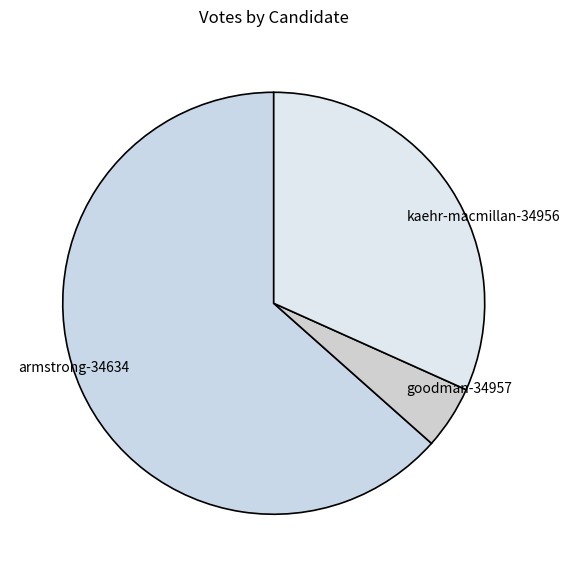

Which has a higher value, kaehr-macmillan-34956 or goodman-34957?

kaehr-macmillan-34956